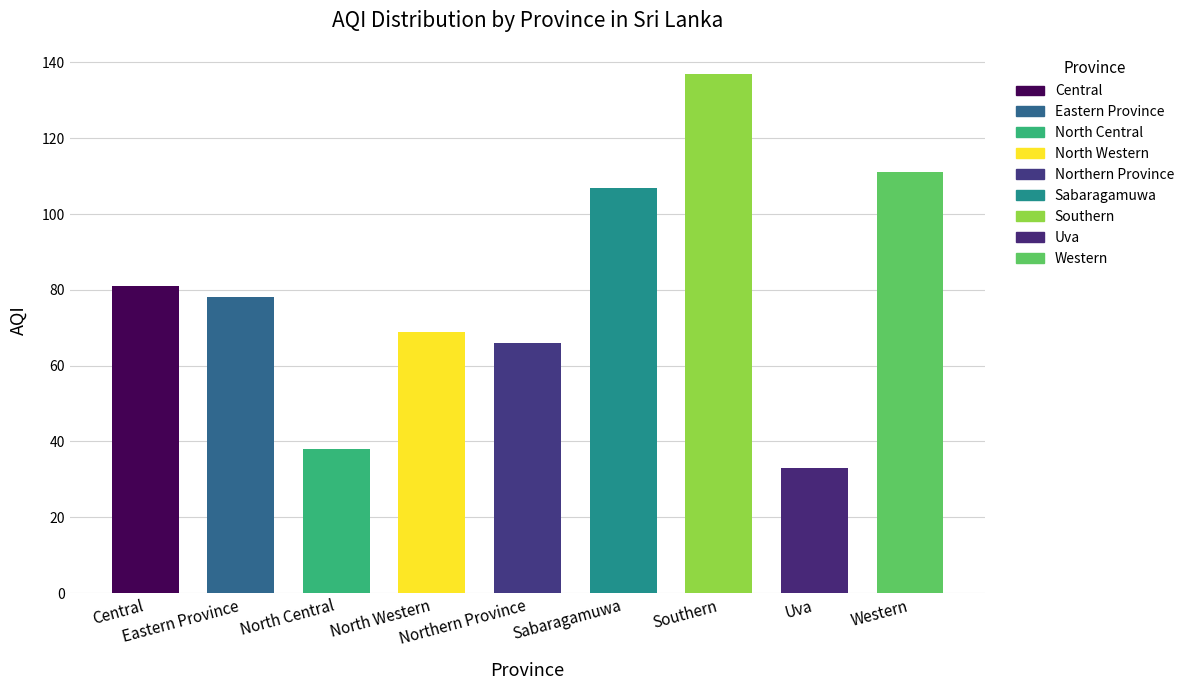

The chart shows a value of 107 at Northern Province. True or false?

False